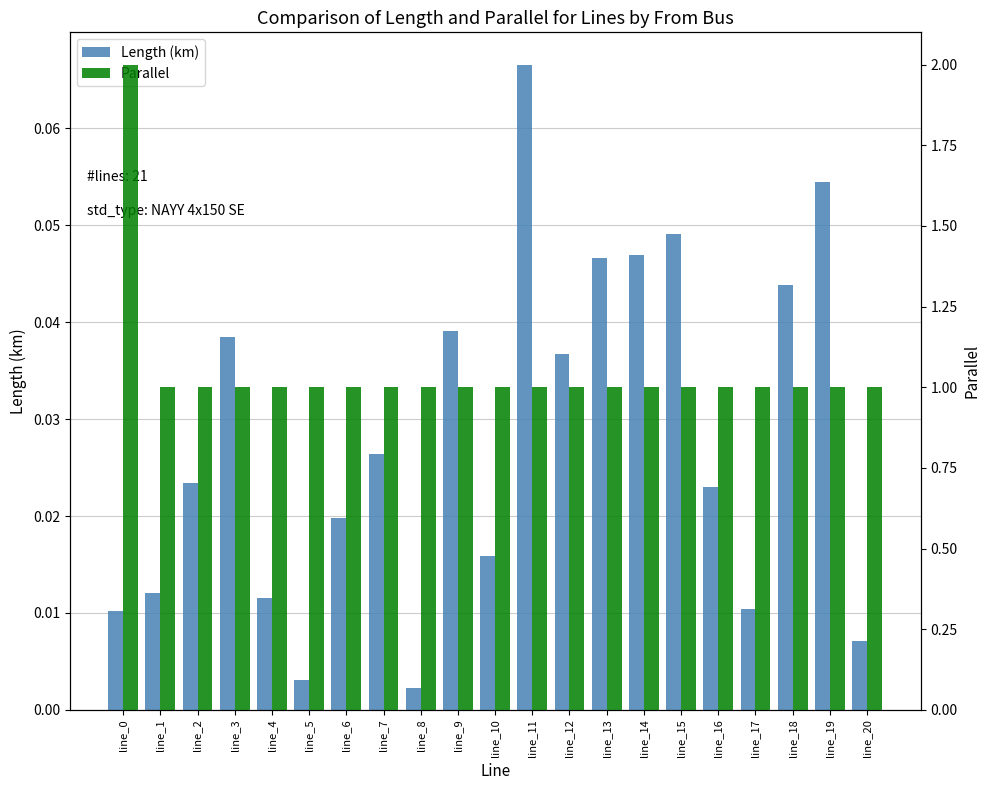

At line_11, list the series in order from largest to smallest.

Parallel, Length (km)